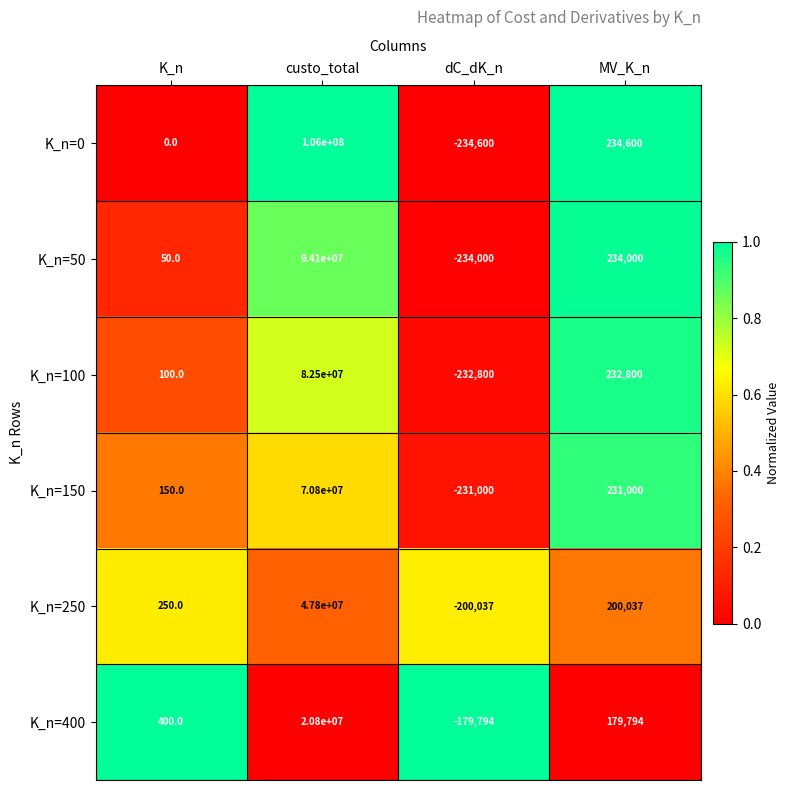

True or false: K_n=400 has a value of -179794 at dC_dK_n.

True